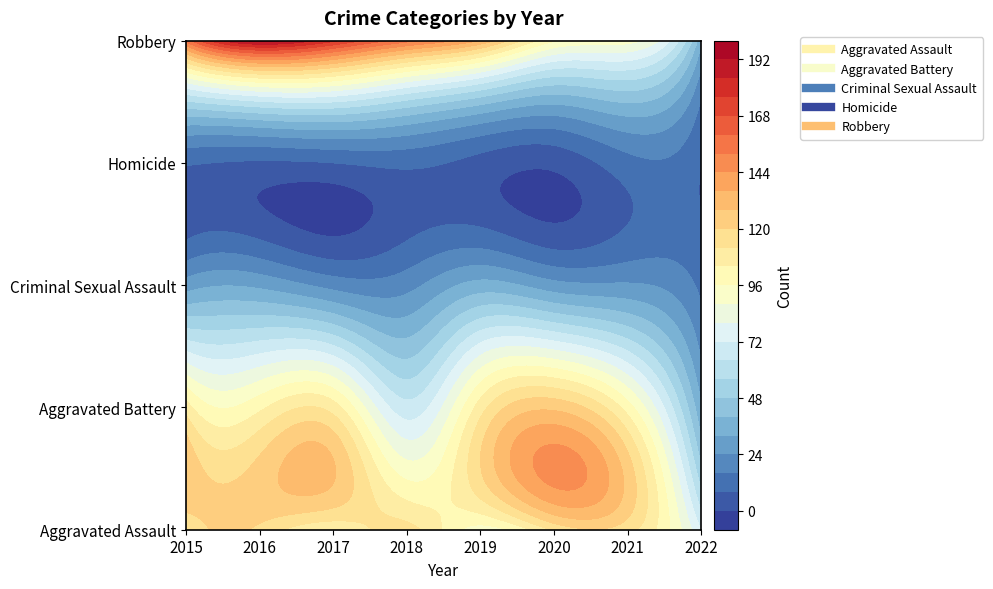

At which label is Aggravated Assault closest to 95?

2019